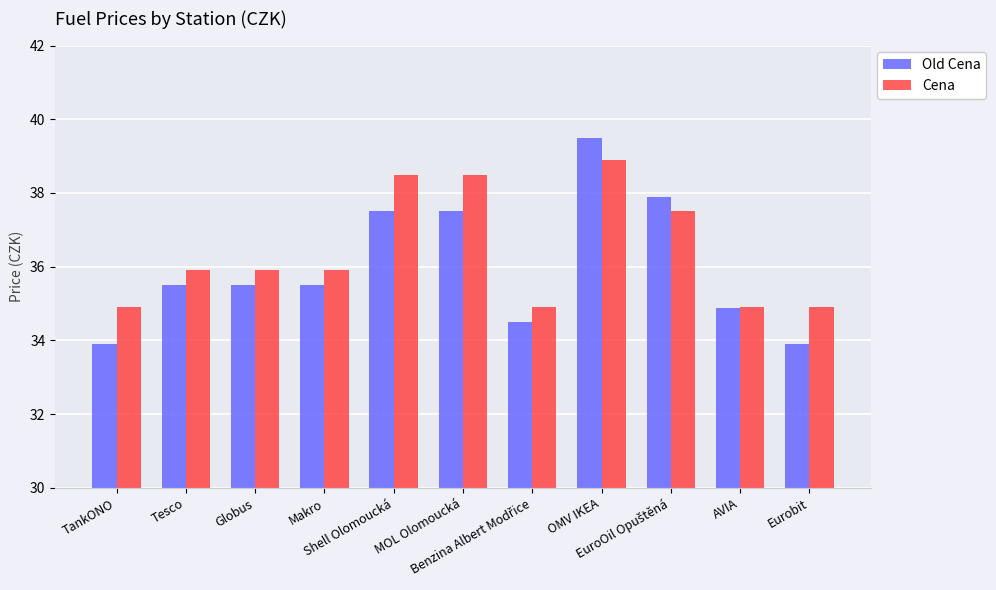

At which label does Old Cena first exceed 35?

Tesco